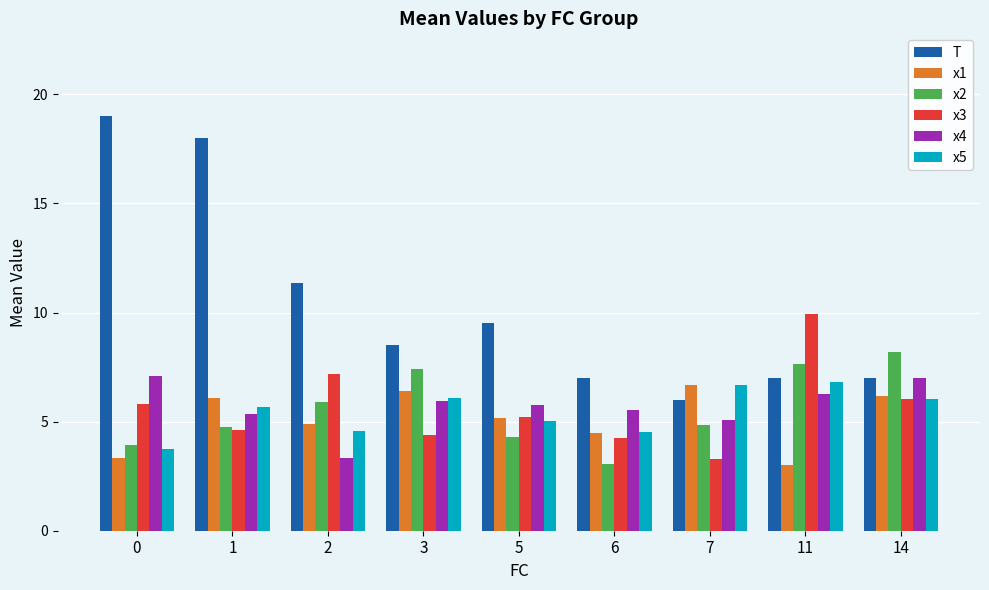

How many bars are there in total?

54